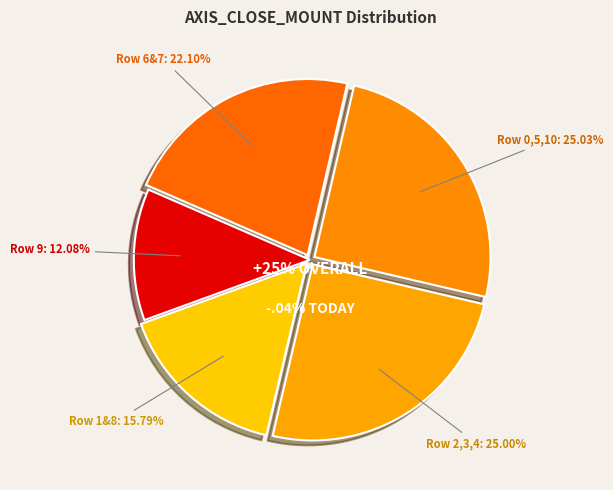

Does Row 3 represent more than half of the total?

No